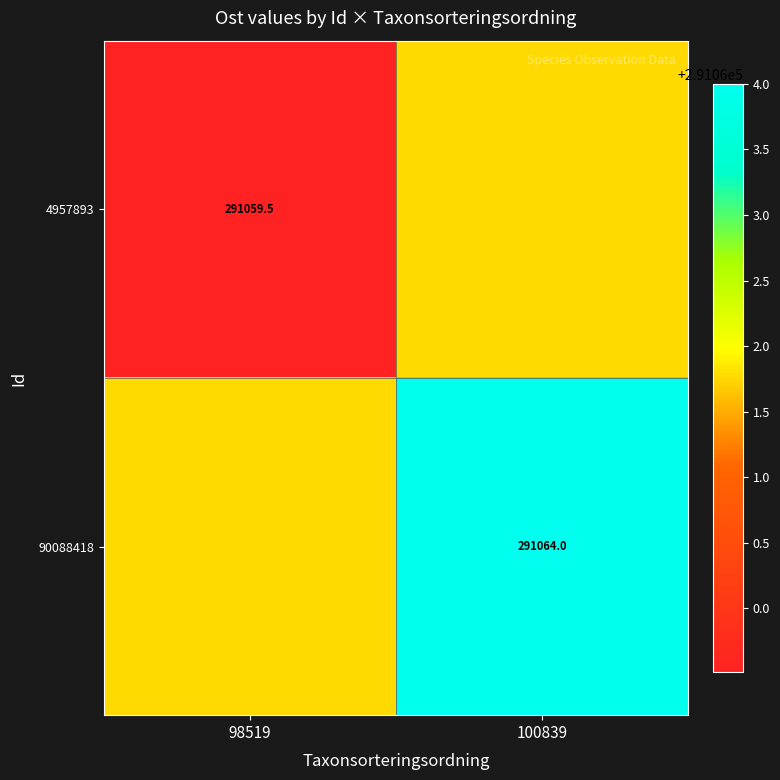

Is the value of 90088418 at 100839 greater than the value of 4957893 at 98519?

Yes